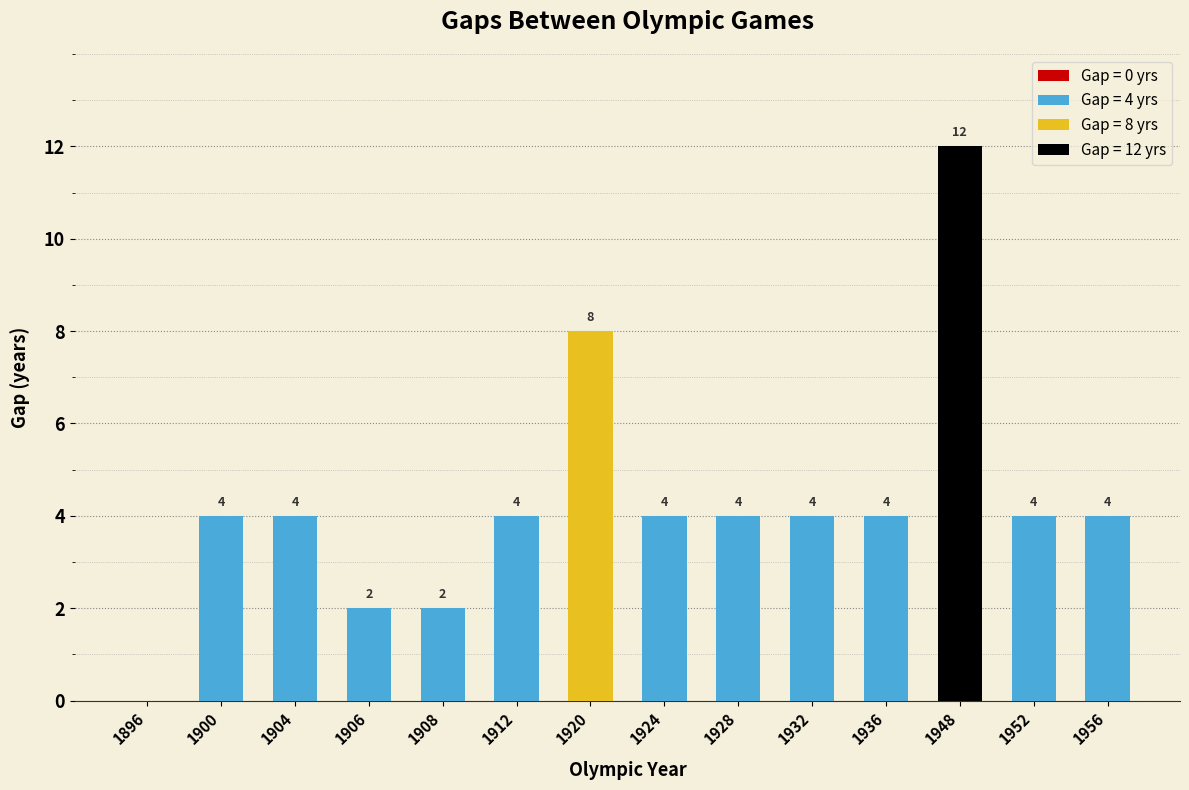

Read the value at 1932.

4